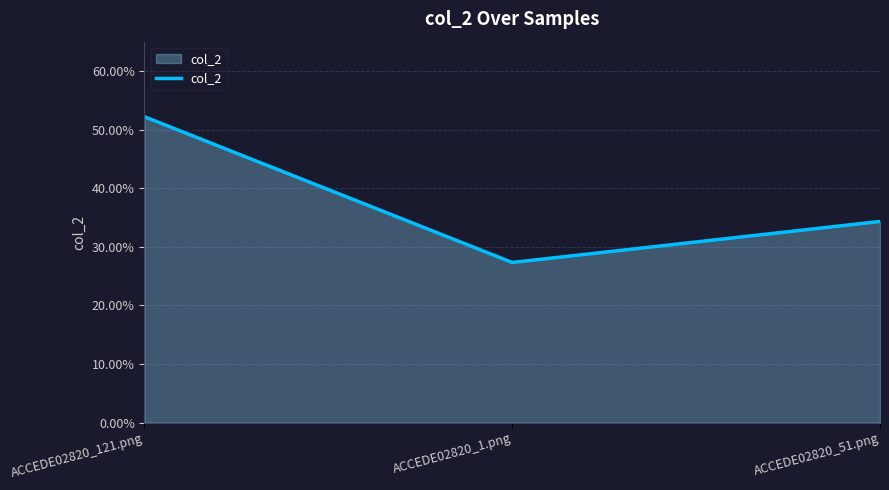

Does the chart have visible grid lines?

Yes